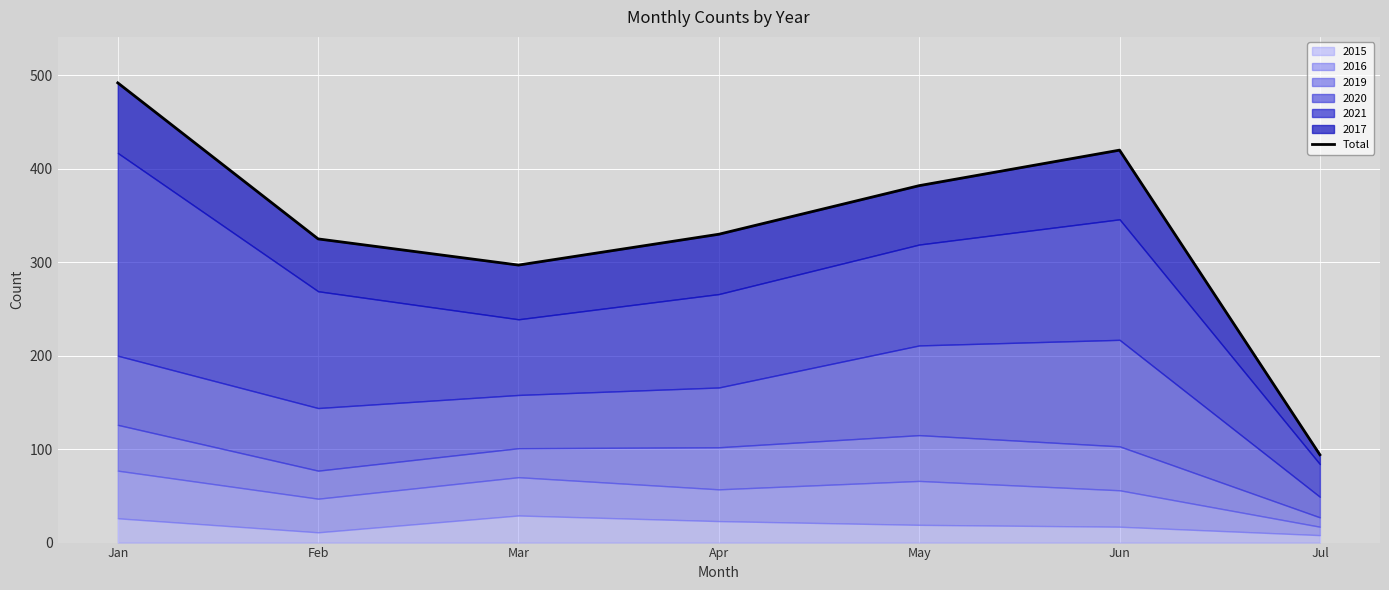

What is the greatest value displayed?

492